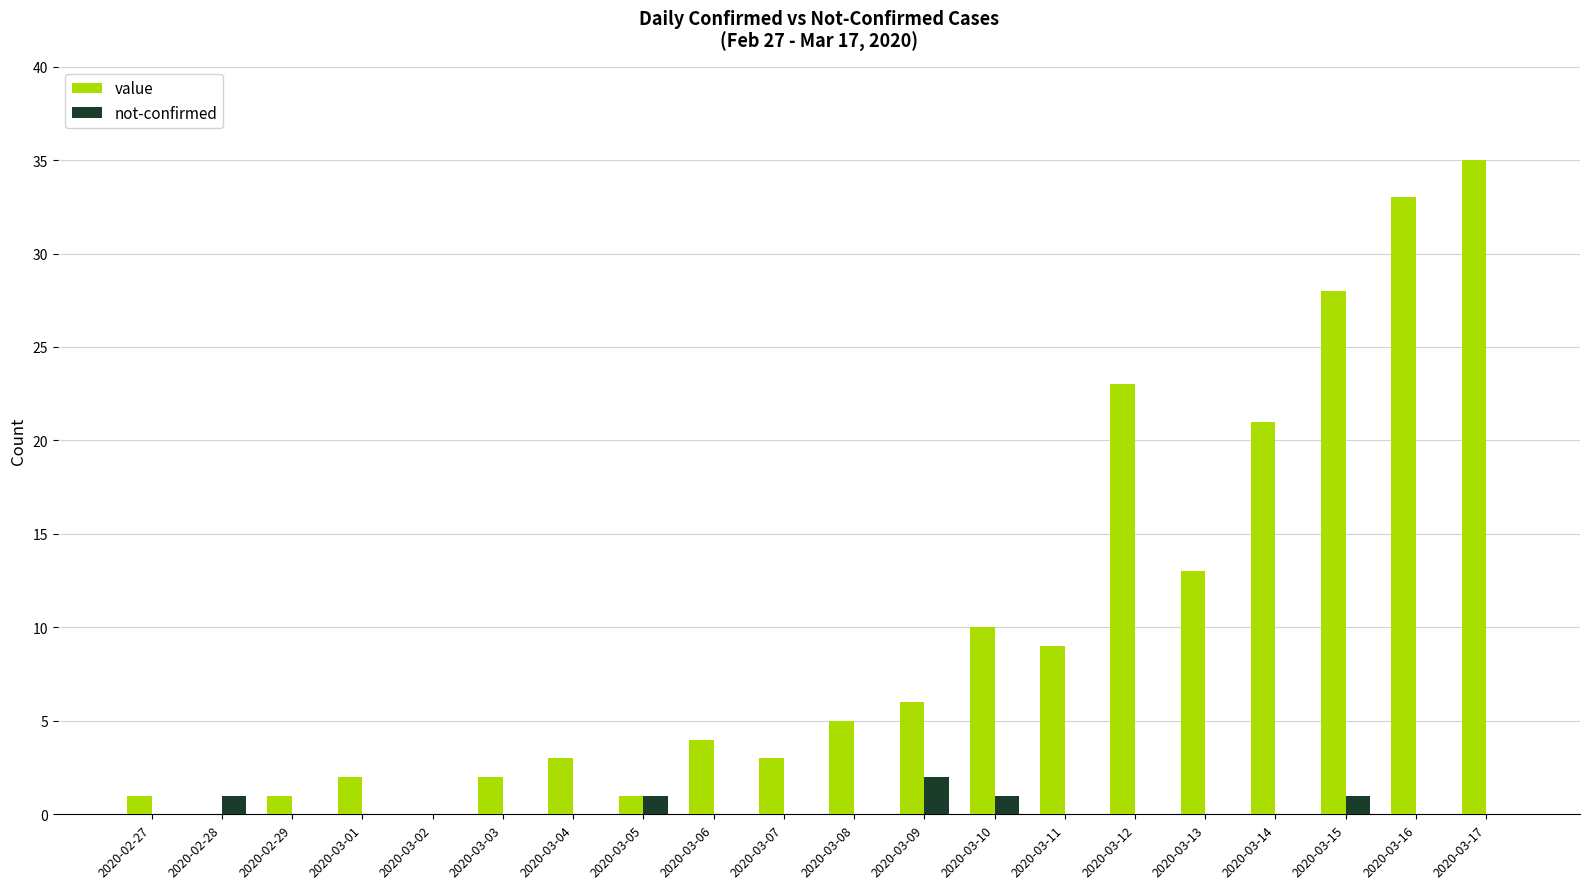

Reading right to left, what are all the values shown in this chart?

value: 2020-03-17=35	2020-03-16=33	2020-03-15=28	2020-03-14=21	2020-03-13=13	2020-03-12=23	2020-03-11=9	2020-03-10=10	2020-03-09=6	2020-03-08=5	2020-03-07=3	2020-03-06=4	2020-03-05=1	2020-03-04=3	2020-03-03=2	2020-03-02=0	2020-03-01=2	2020-02-29=1	2020-02-28=0	2020-02-27=1
not-confirmed: 2020-03-17=0	2020-03-16=0	2020-03-15=1	2020-03-14=0	2020-03-13=0	2020-03-12=0	2020-03-11=0	2020-03-10=1	2020-03-09=2	2020-03-08=0	2020-03-07=0	2020-03-06=0	2020-03-05=1	2020-03-04=0	2020-03-03=0	2020-03-02=0	2020-03-01=0	2020-02-29=0	2020-02-28=1	2020-02-27=0